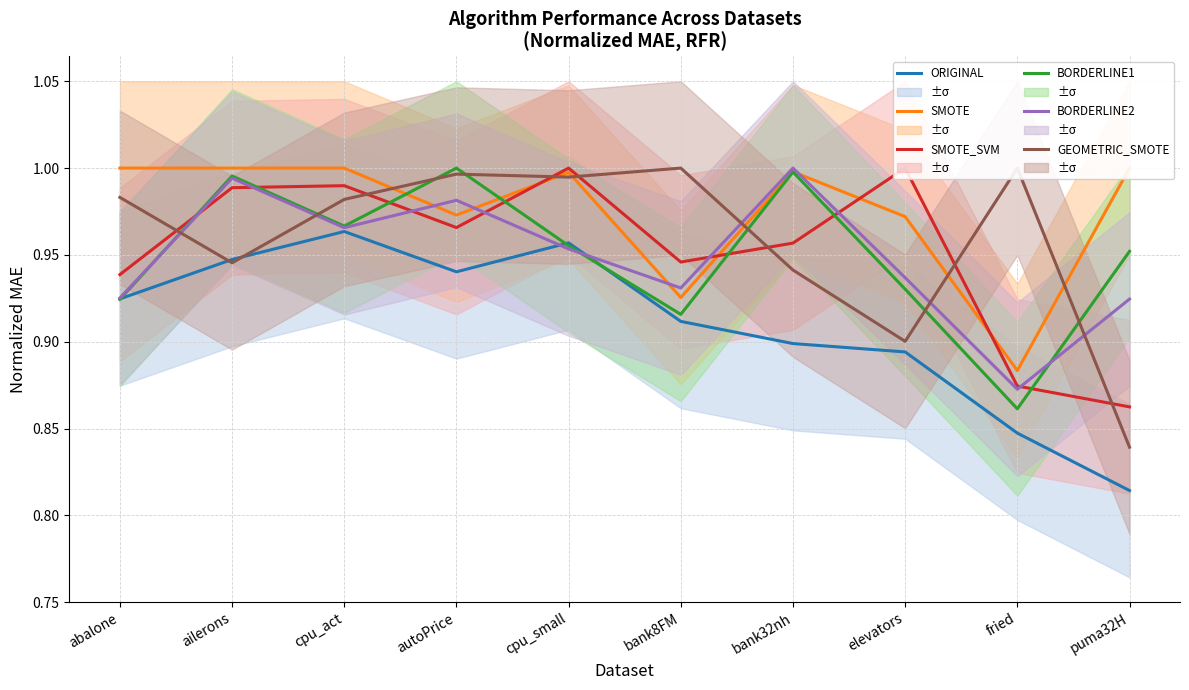

Reading right to left, what are all the values shown in this chart?

ORIGINAL: 0.8	0.8	0.9	0.9	0.9	1.0	0.9	1.0	0.9	0.9
SMOTE: 1.0	0.9	1.0	1.0	0.9	1.0	1.0	1.0	1.0	1.0
SMOTE_SVM: 0.9	0.9	1.0	1.0	0.9	1.0	1.0	1.0	1.0	0.9
BORDERLINE1: 1.0	0.9	0.9	1.0	0.9	1.0	1.0	1.0	1.0	0.9
BORDERLINE2: 0.9	0.9	0.9	1.0	0.9	1.0	1.0	1.0	1.0	0.9
GEOMETRIC_SMOTE: 0.8	1.0	0.9	0.9	1.0	1.0	1.0	1.0	0.9	1.0